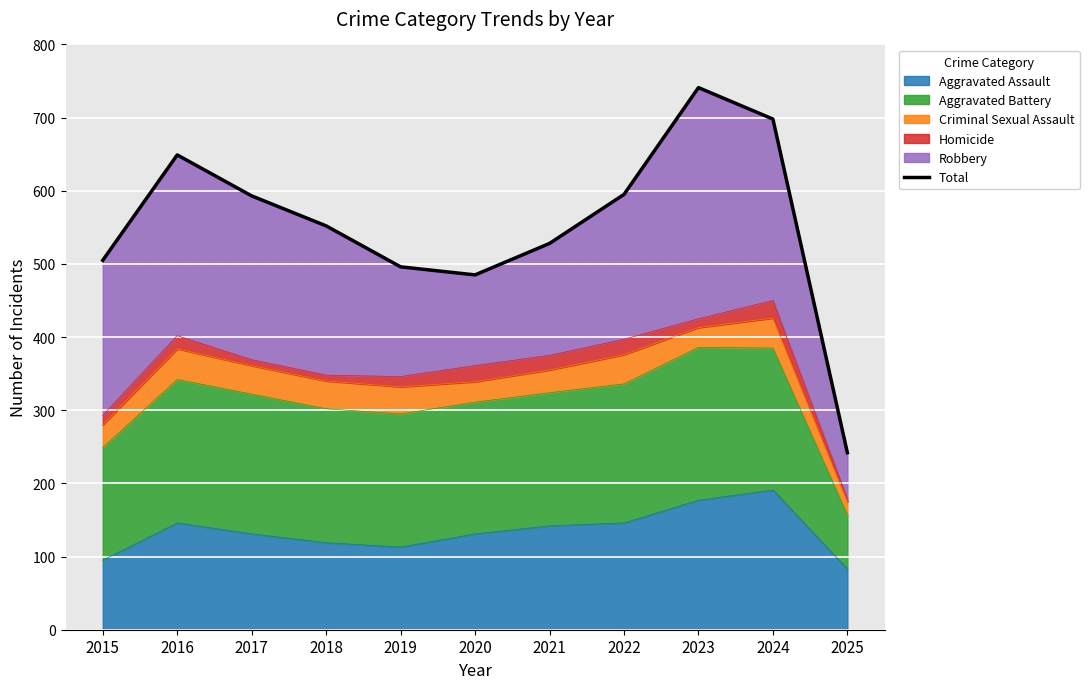

The value at 2024 is 1136. True or false?

False